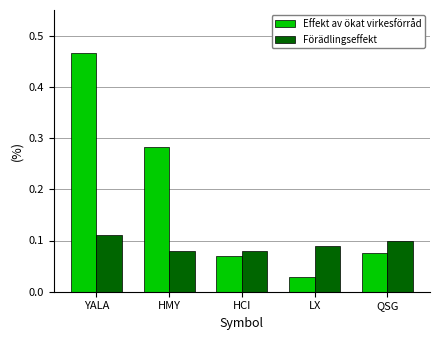

Rank the categories by Effekt av ökat virkesförråd value from highest to lowest.

YALA, HMY, QSG, HCI, LX